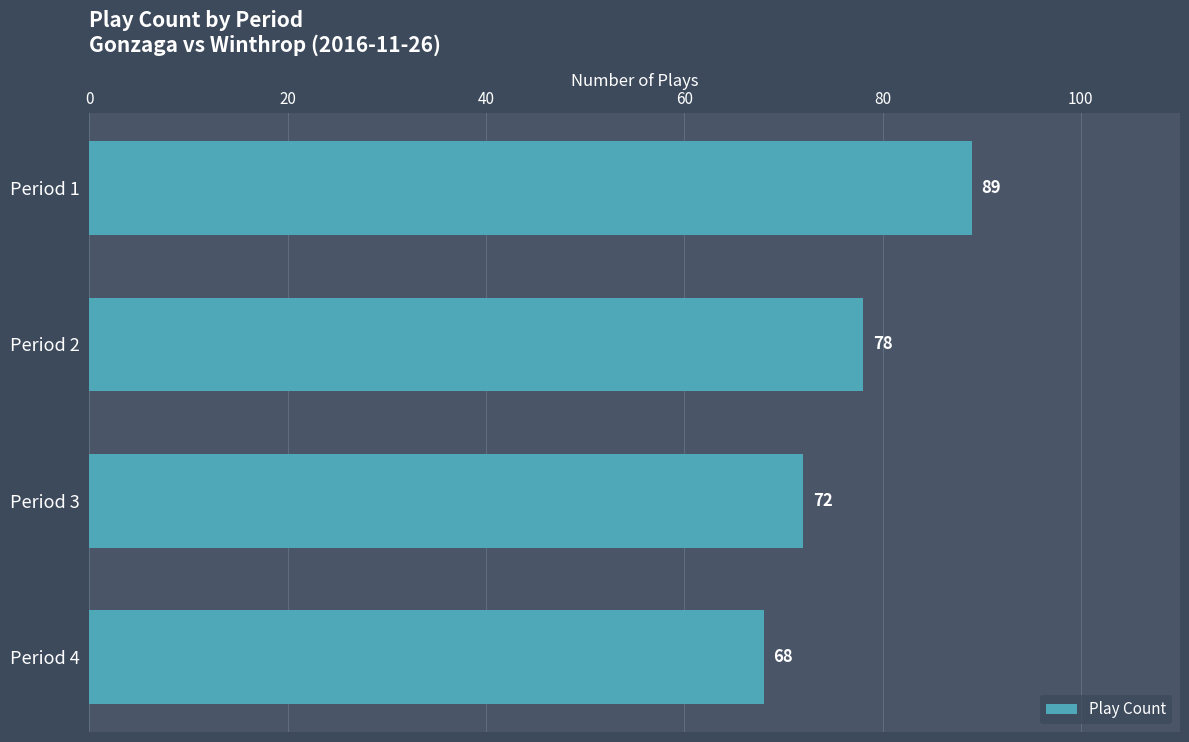

Reading bottom to top, list all the values displayed in this chart.

Period 4=68	Period 3=72	Period 2=78	Period 1=89